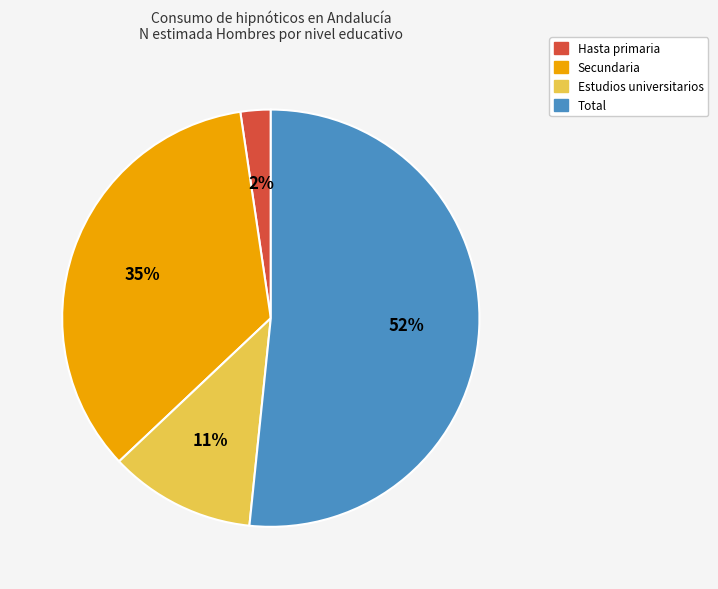

Which category accounts for the majority?

Total